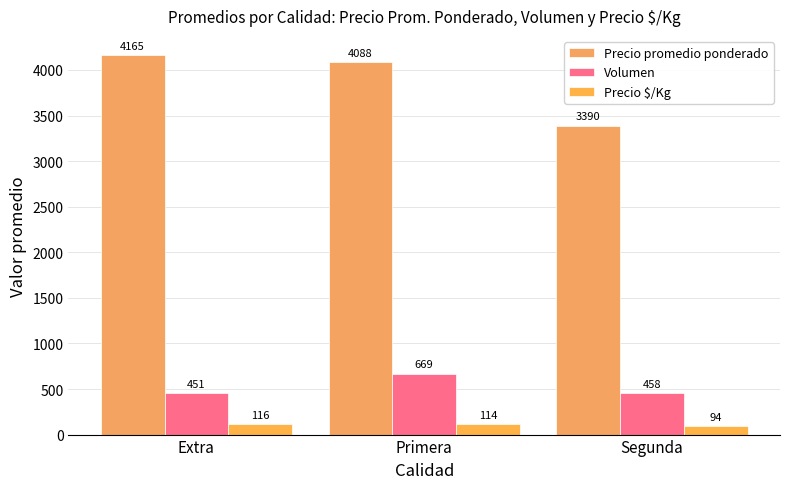

At Extra, list the series in order from largest to smallest.

Precio promedio ponderado, Volumen, Precio $/Kg